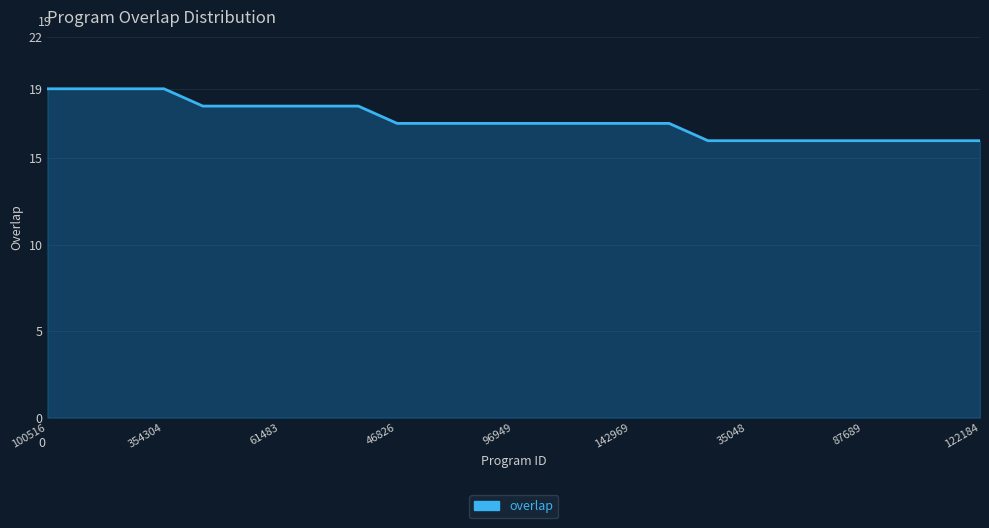

What is the minimum value shown in the chart?

16